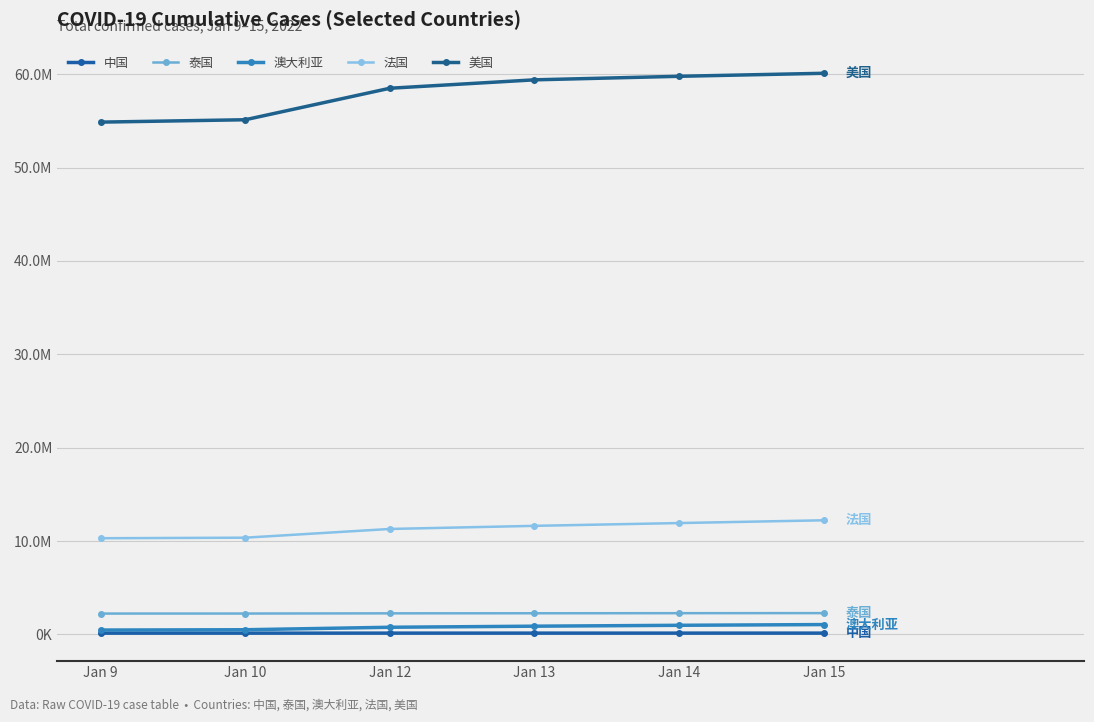

Is this an area chart (filled region under the line)?

No